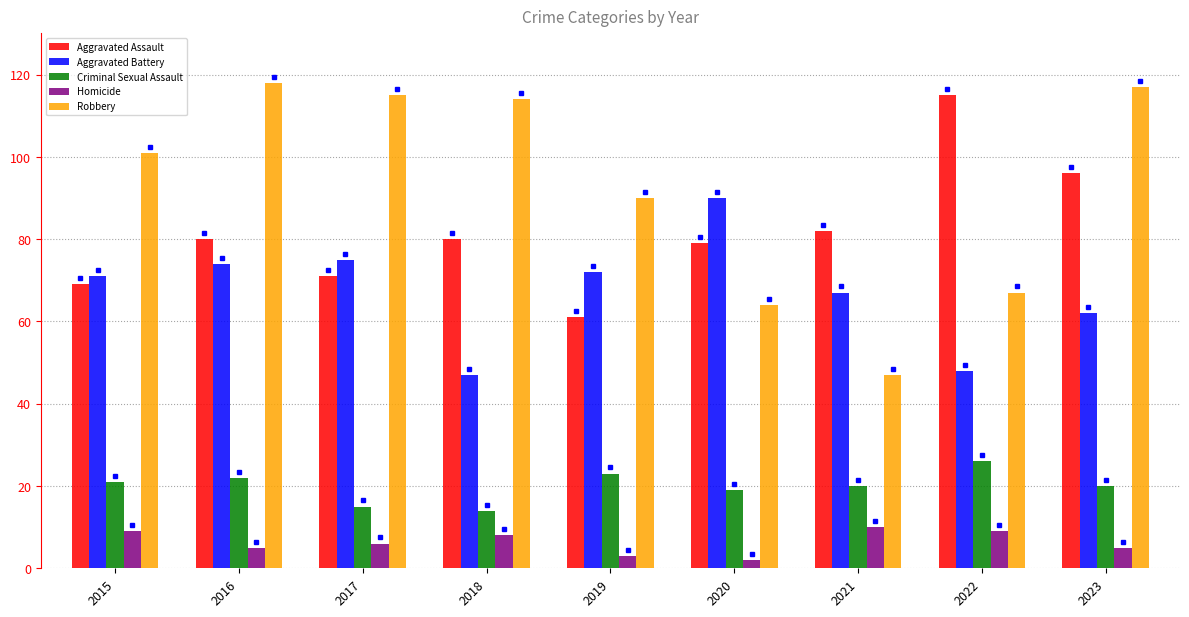

Reading left to right, extract all data points from this chart.

Aggravated Assault: 69	80	71	80	61	79	82	115	96
Aggravated Battery: 71	74	75	47	72	90	67	48	62
Criminal Sexual Assault: 21	22	15	14	23	19	20	26	20
Homicide: 9	5	6	8	3	2	10	9	5
Robbery: 101	118	115	114	90	64	47	67	117